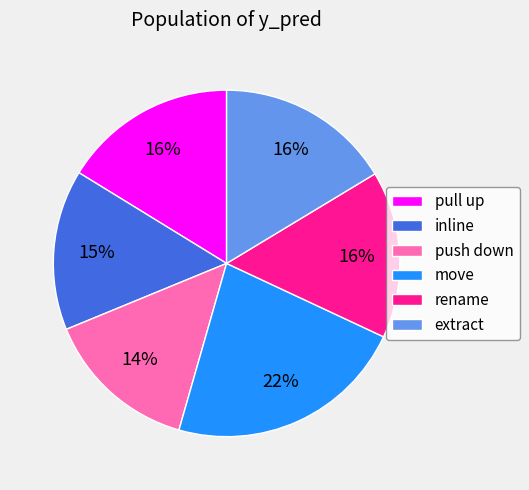

To the nearest percent, what is the difference between the move and pull up slice percentages?

6%